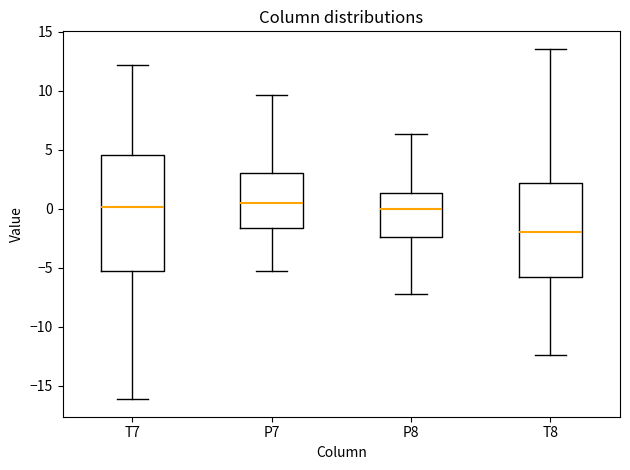

Where does the lower whisker of the box for T8 end on the y-axis? The values are not printed on the chart, so give them approximately, as read against the axis.

-12.5